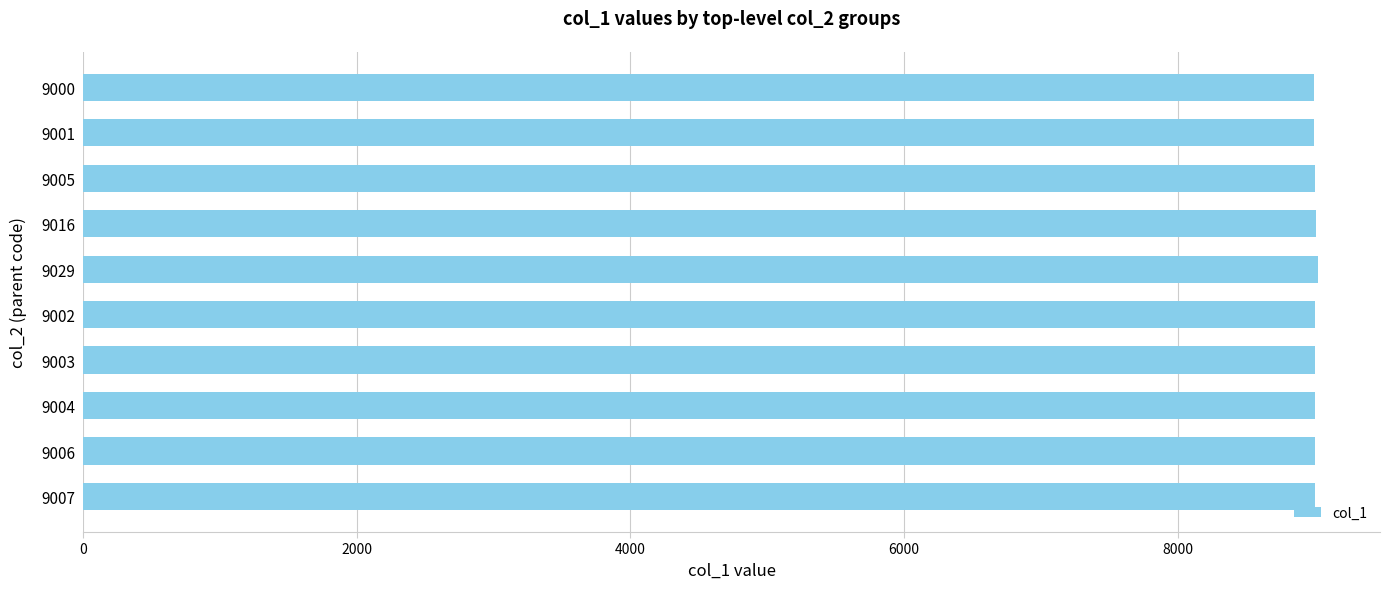

What is the ratio of the value at 9001 to the value at 9003?

1.0